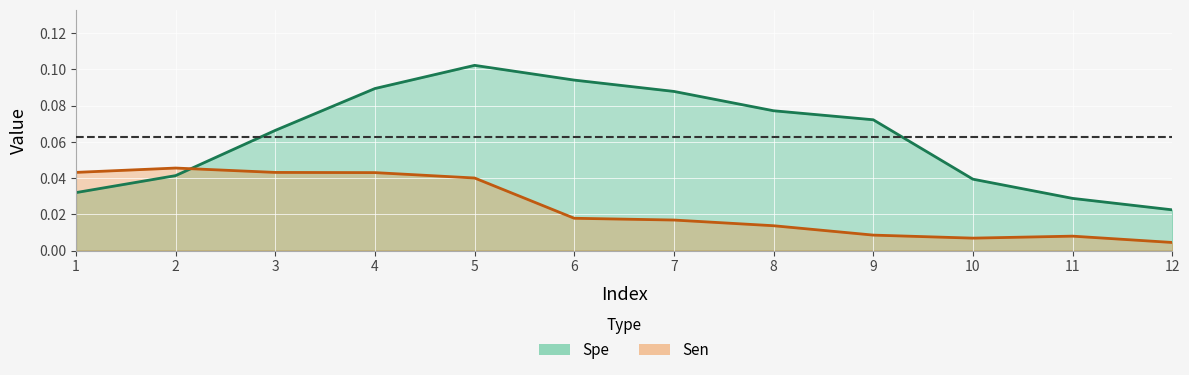

Is it true that Sen equals 0.0 at 2?

True